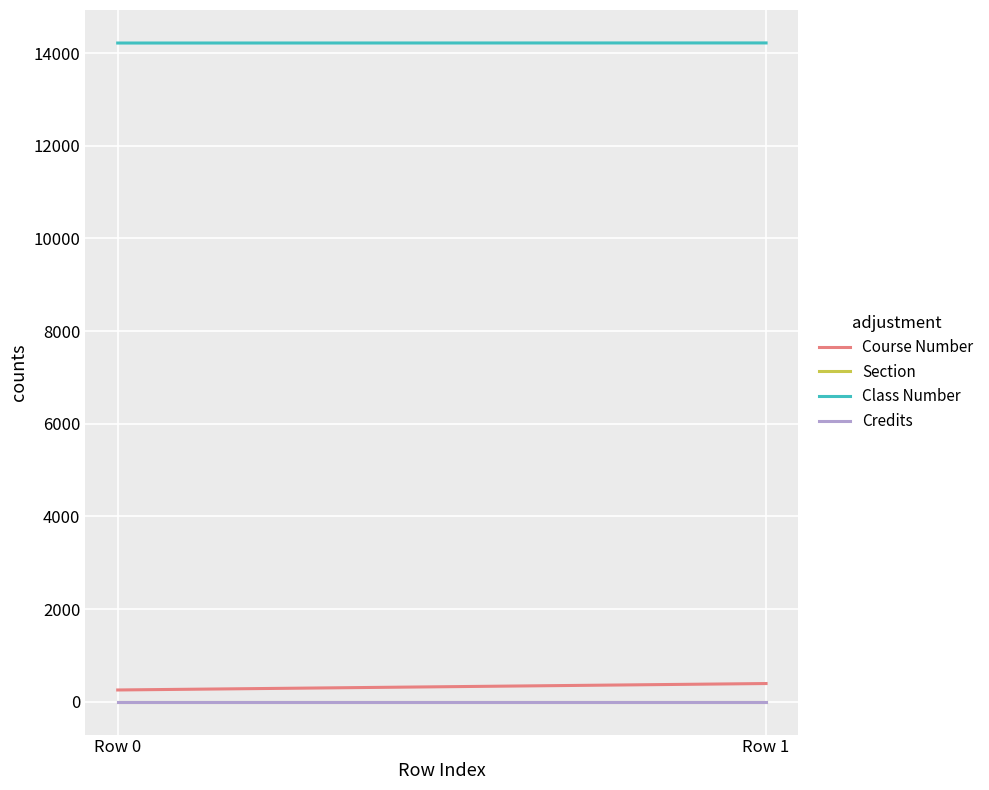

Which series has the largest total across all categories?

Class Number